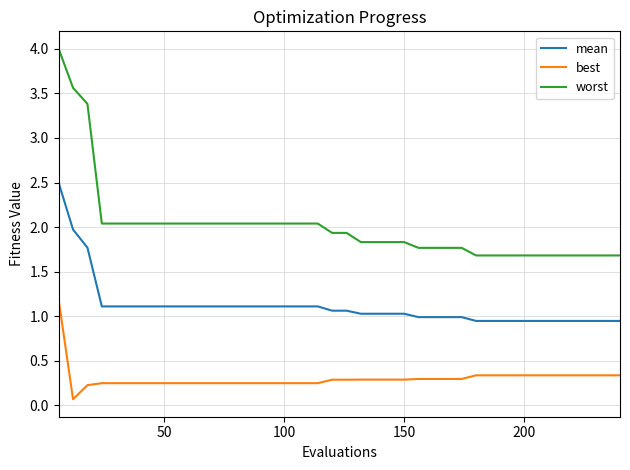

What is the difference between the maximum and minimum values in the best series?

1.1